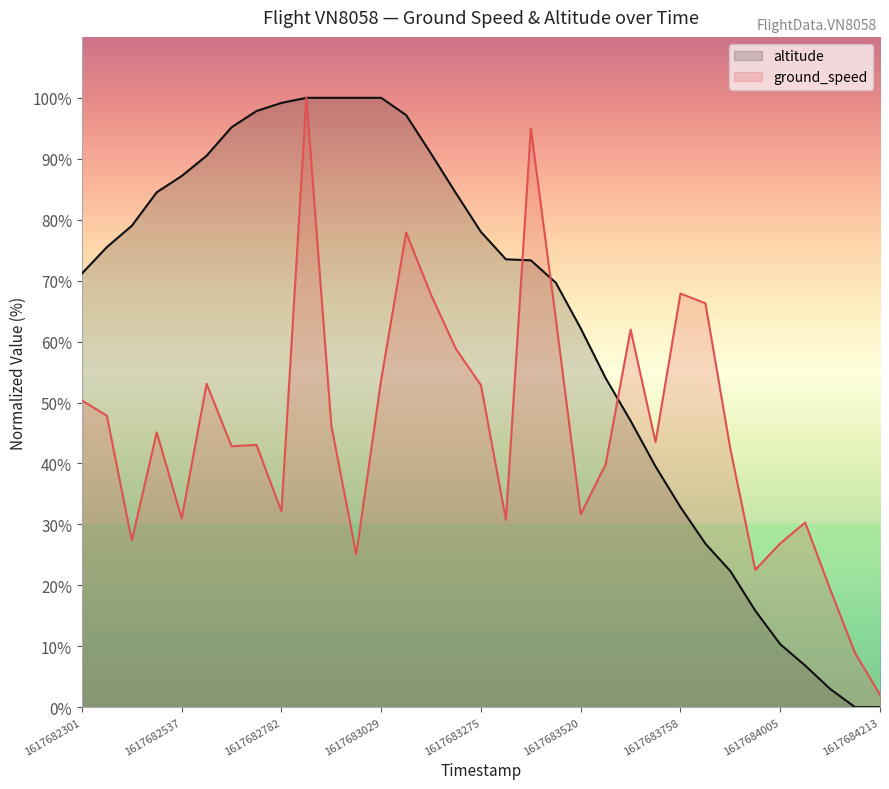

At 1617682782, list the series in order from largest to smallest.

altitude, ground_speed